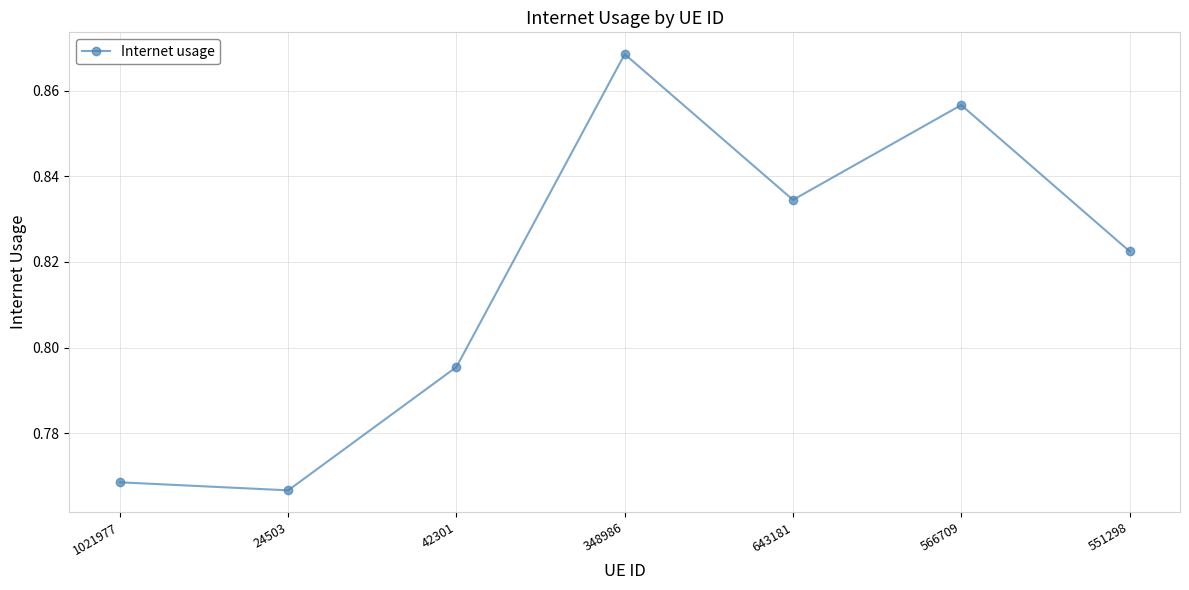

Which category has the highest value across all series?

348986